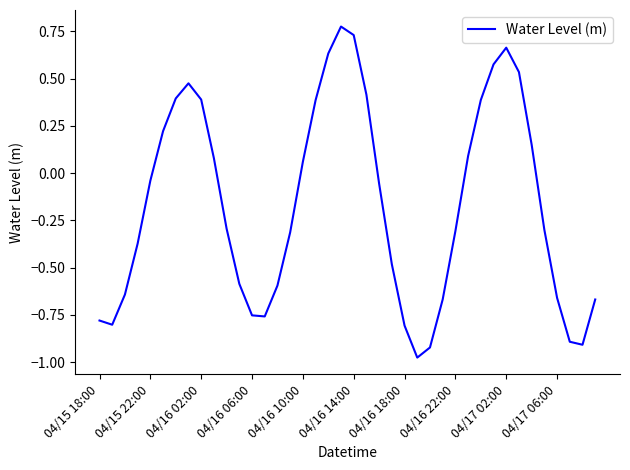

How many lines are shown in the chart?

1